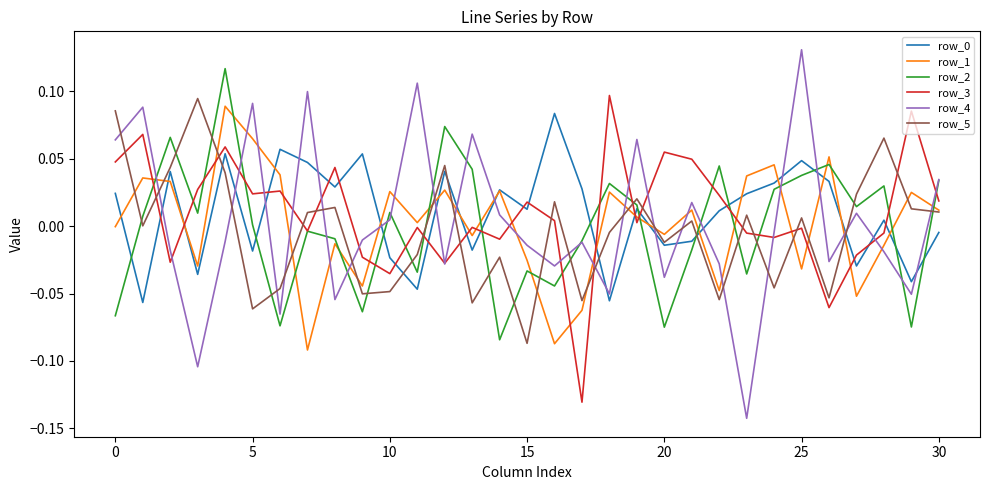

How many interior local valleys does the row_1 series have?

10